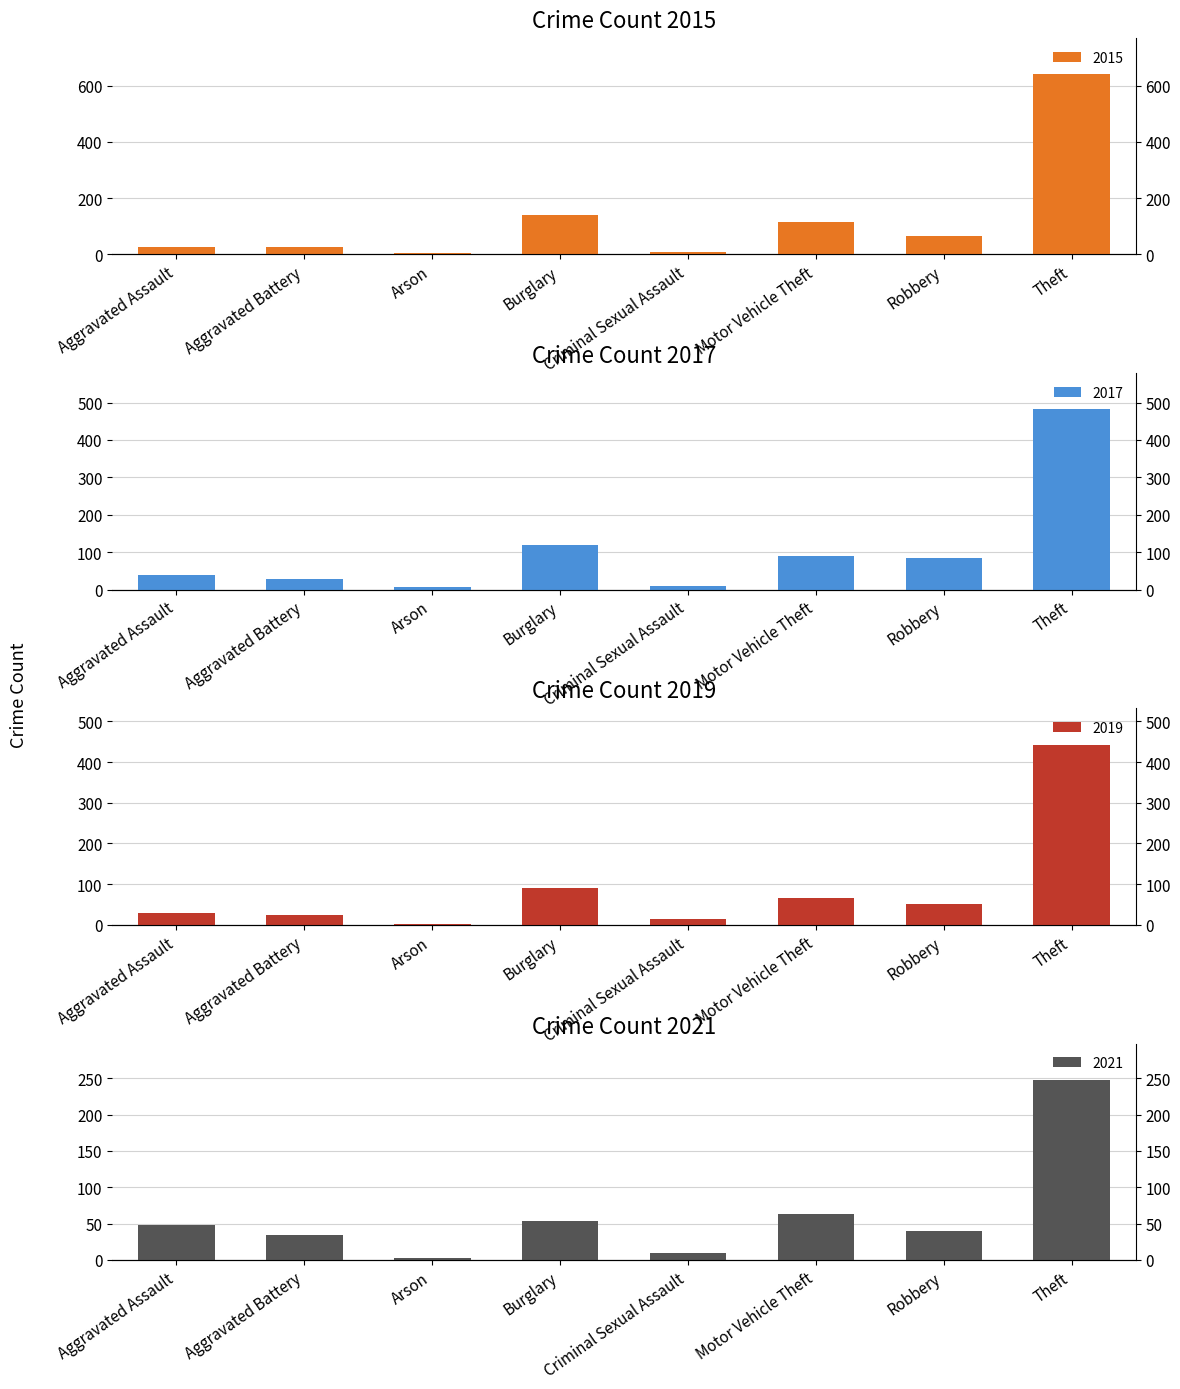

Is the value of 2017 at Aggravated Battery greater than the value of 2021 at Burglary?

No